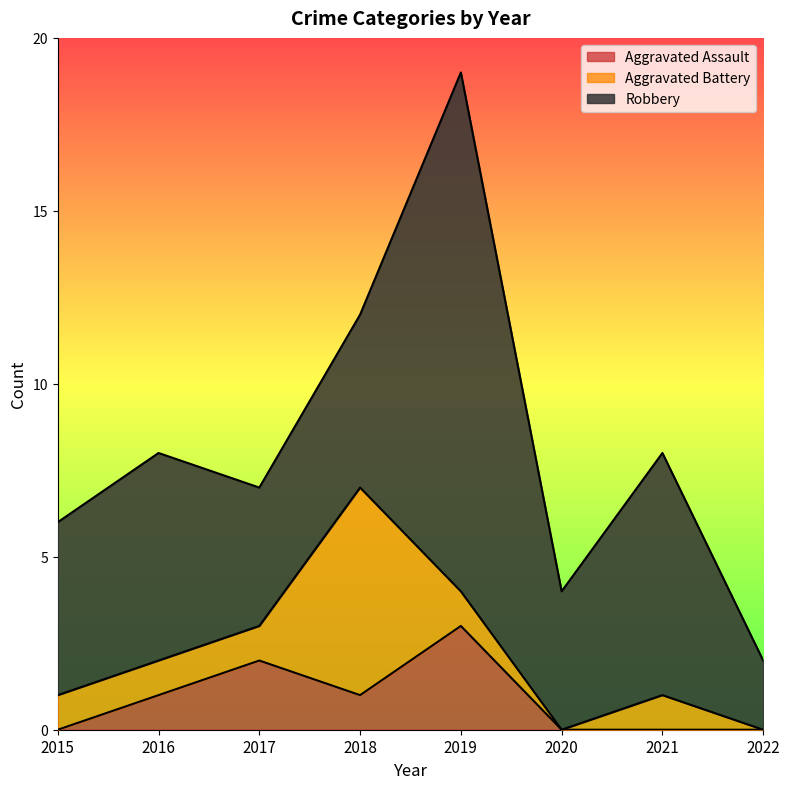

Where is Robbery nearest to the value 8?

2021